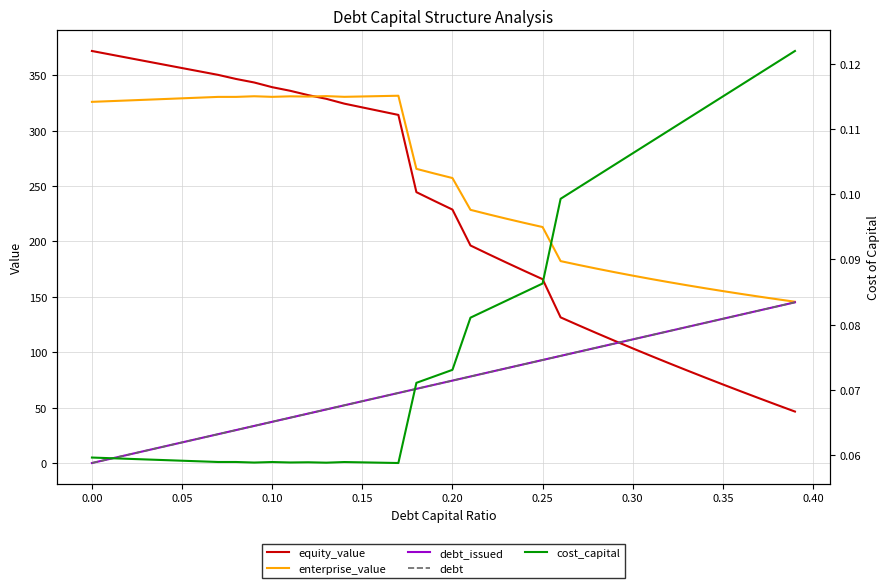

Count the number of data series in this chart.

5